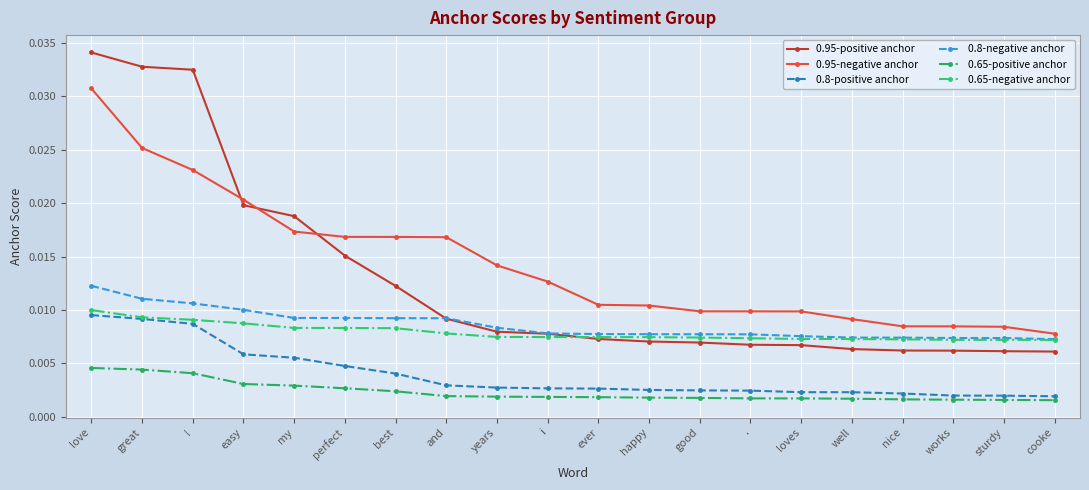

True or false: 0.95-negative anchor has a value of 0.0 at my.

True